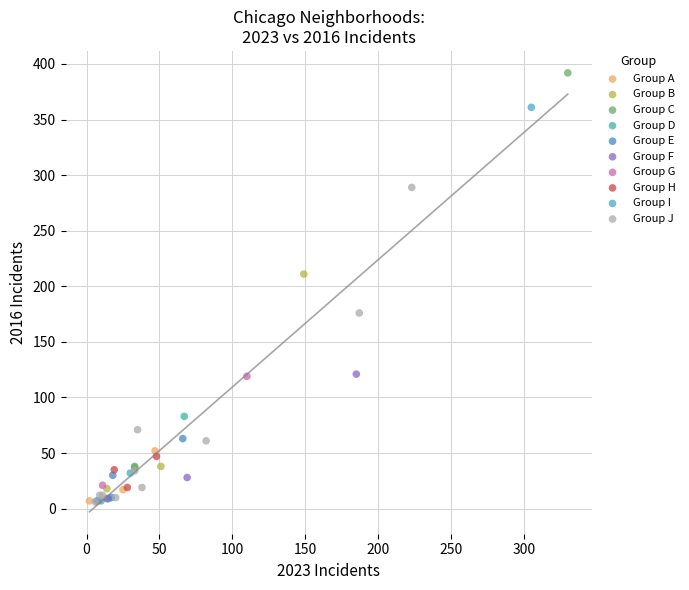

Which series reaches the maximum Y coordinate?

Group C